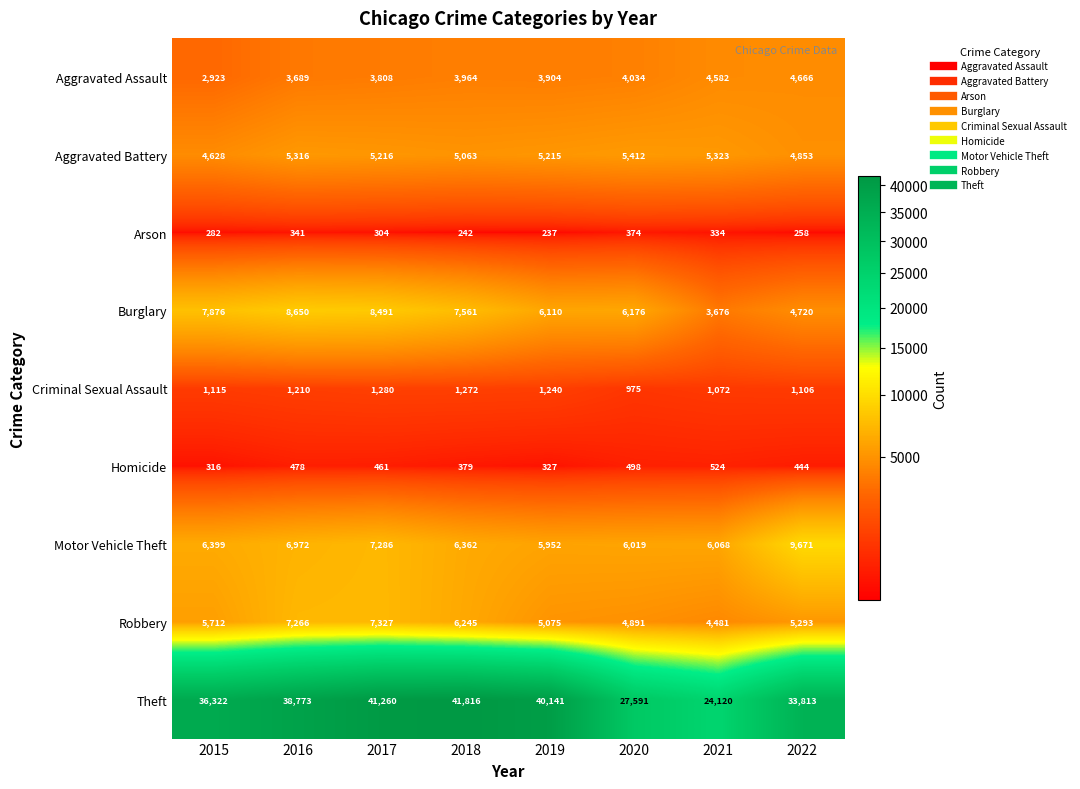

At which label does Arson first exceed 304?

2016